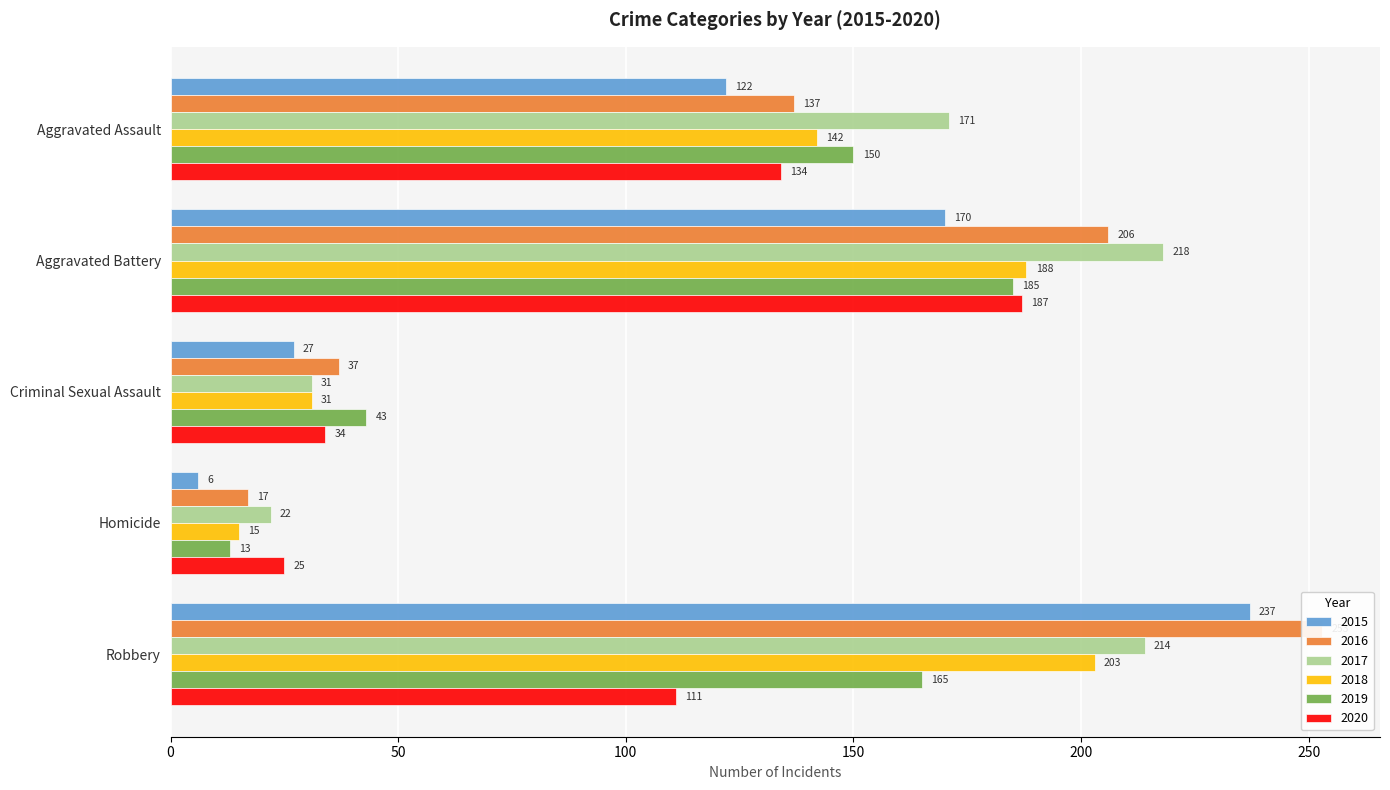

The 2016 series shows 17 at Homicide. True or false?

True